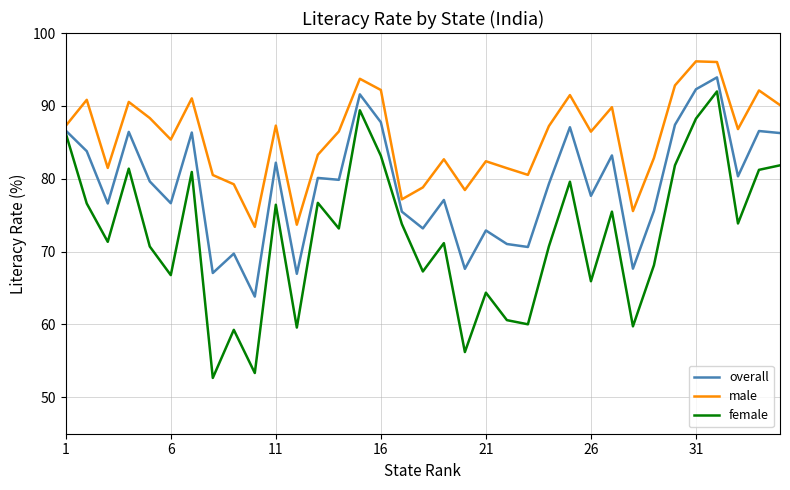

Which series has the widest spread of values?

female